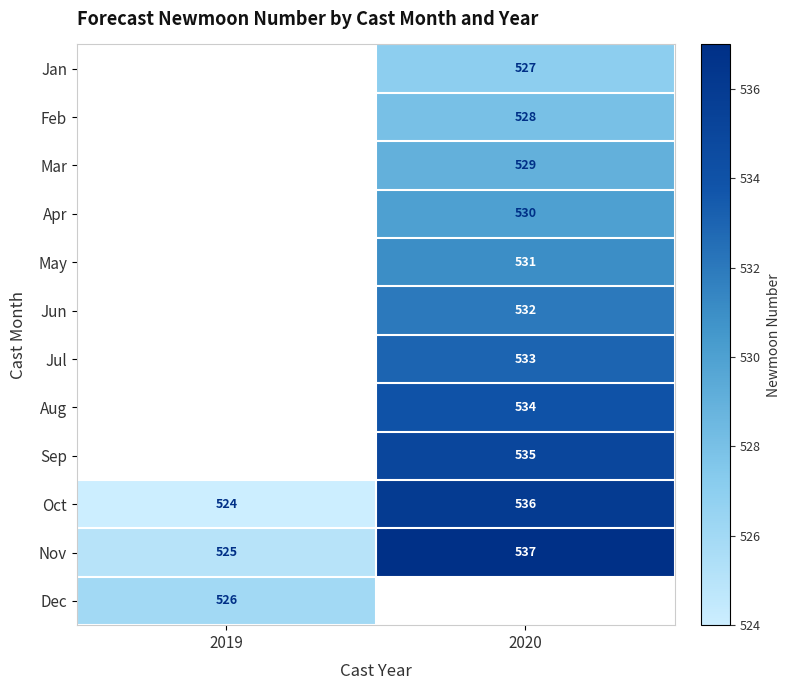

Is the value of Jun at 2020 greater than the value of Apr at 2020?

Yes